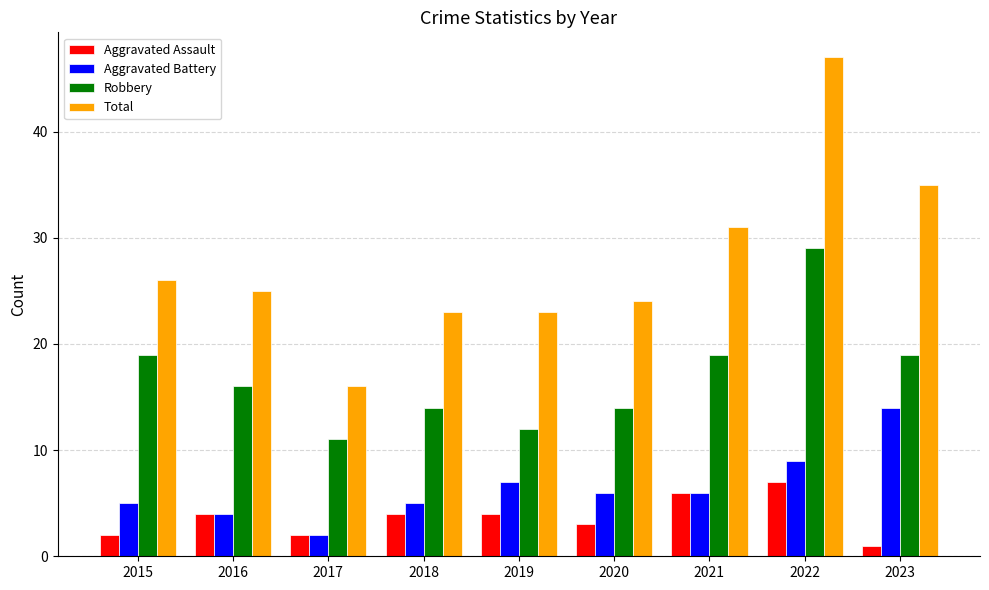

Reading left to right, transcribe all the data shown in this chart.

Aggravated Assault: 2015=2	2016=4	2017=2	2018=4	2019=4	2020=3	2021=6	2022=7	2023=1
Aggravated Battery: 2015=5	2016=4	2017=2	2018=5	2019=7	2020=6	2021=6	2022=9	2023=14
Robbery: 2015=19	2016=16	2017=11	2018=14	2019=12	2020=14	2021=19	2022=29	2023=19
Total: 2015=26	2016=25	2017=16	2018=23	2019=23	2020=24	2021=31	2022=47	2023=35